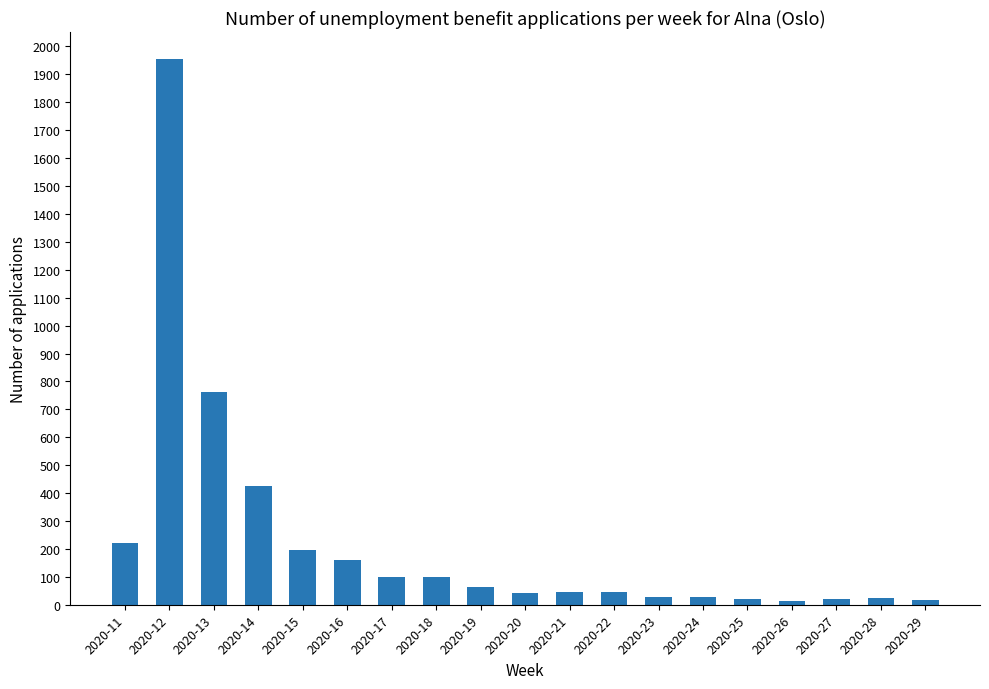

What is the maximum value shown in the chart?

1954